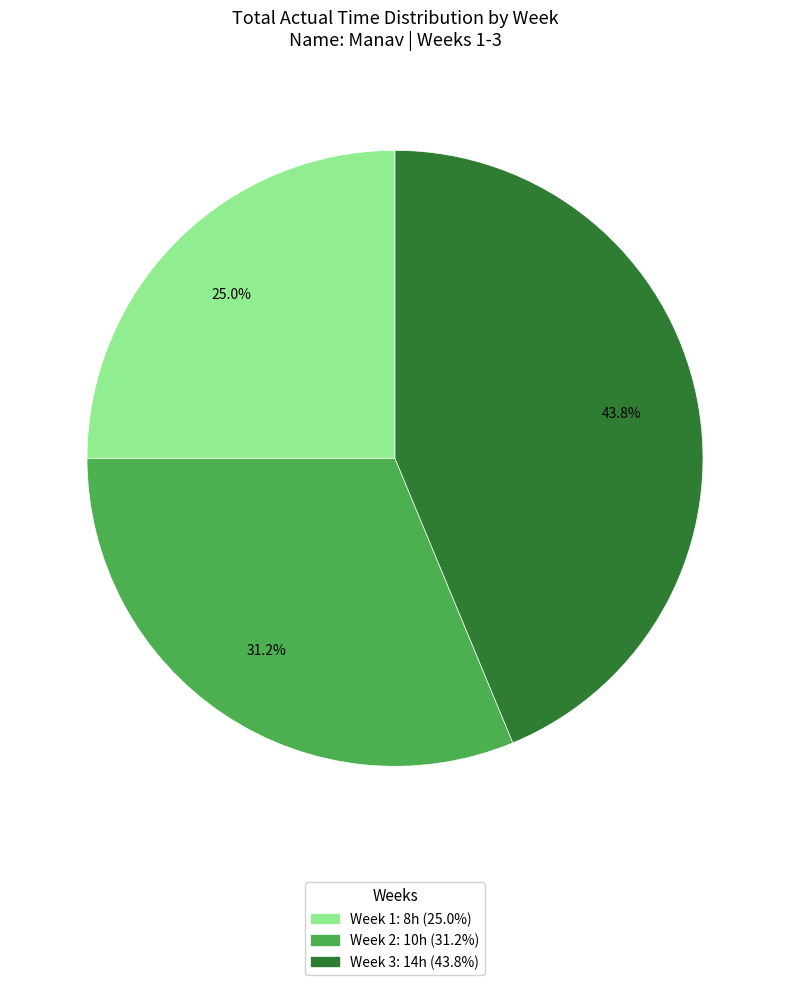

Between Week 3 and Week 2, which is larger?

Week 3